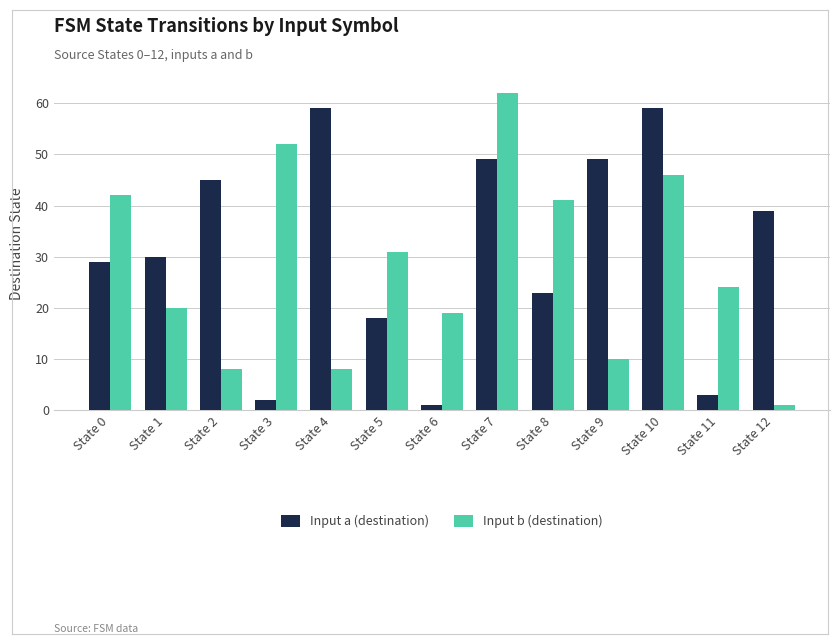

What is the average value of the Input b (destination) series?

28